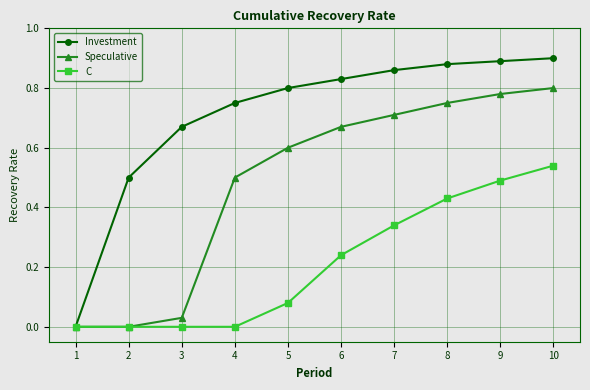

How many categories are shown in the chart?

10